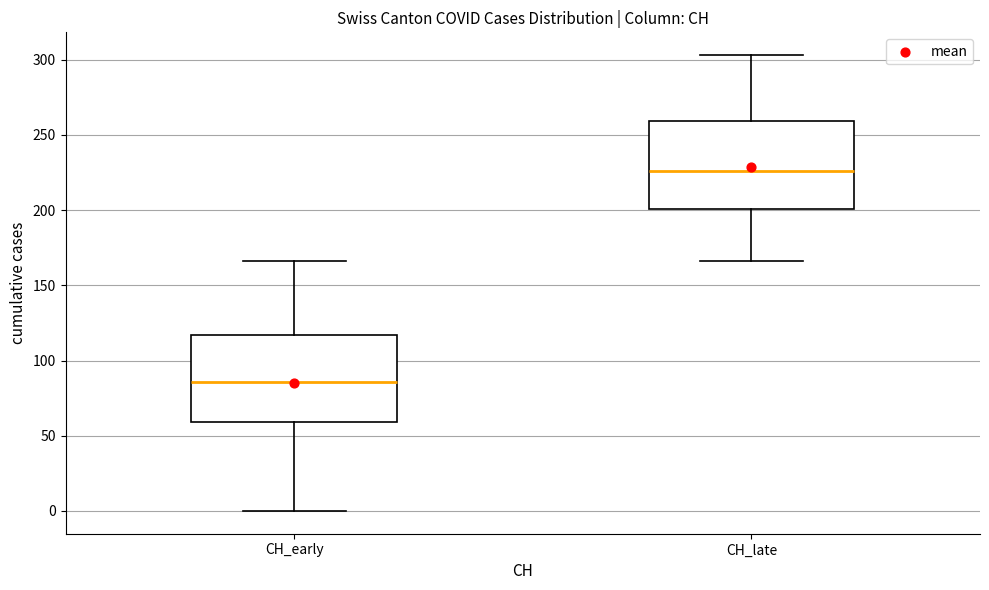

Which box's median line is the highest?

CH_late